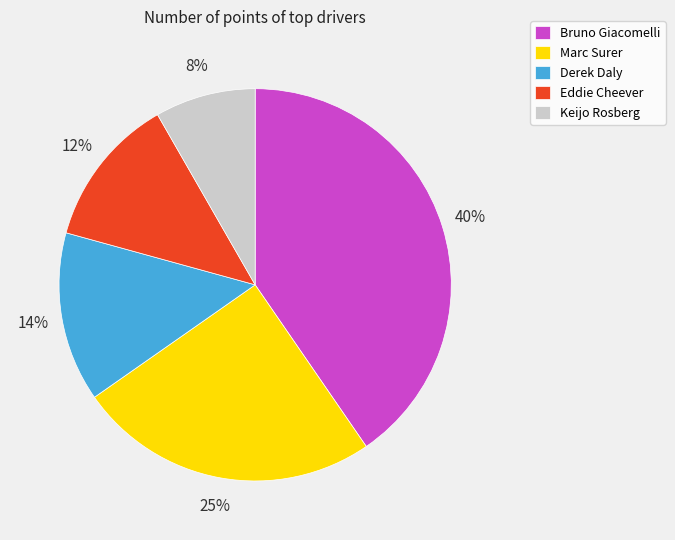

The Eddie Cheever slice represents 12% of the pie. True or false?

True